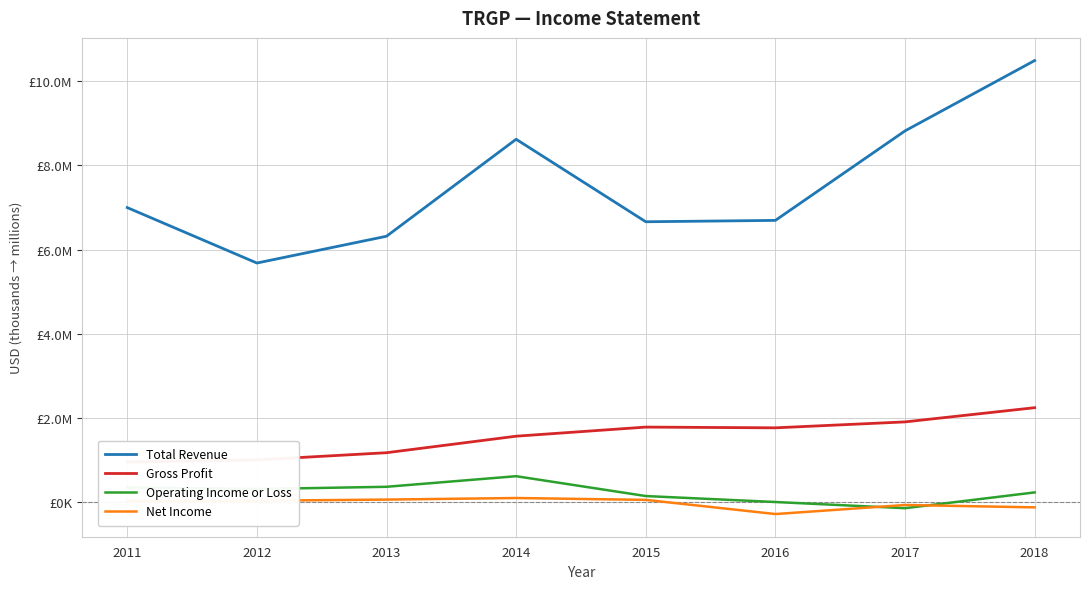

Rank the categories by Operating Income or Loss value from lowest to highest.

2017, 2016, 2015, 2018, 2012, 2011, 2013, 2014